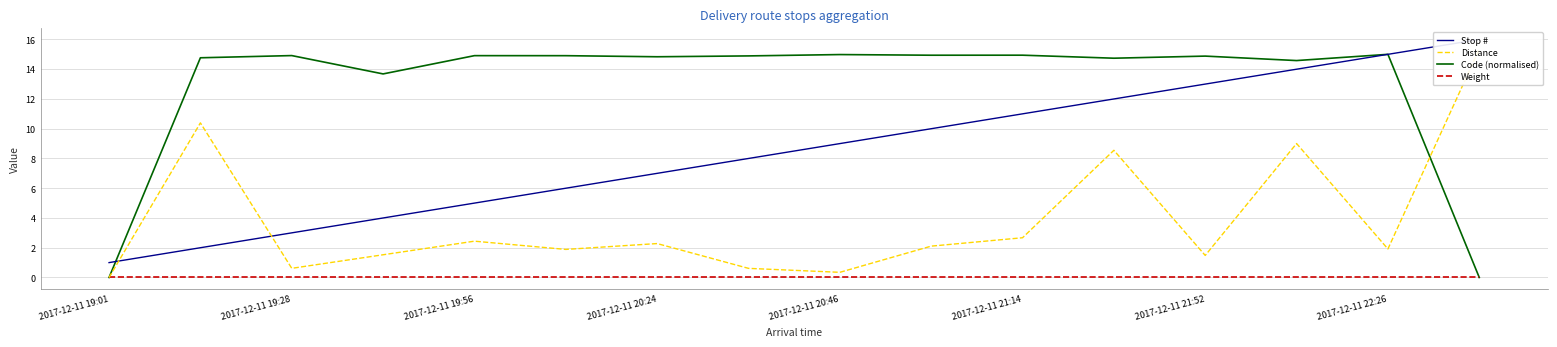

True or false: Stop # and Weight cross at least once.

False